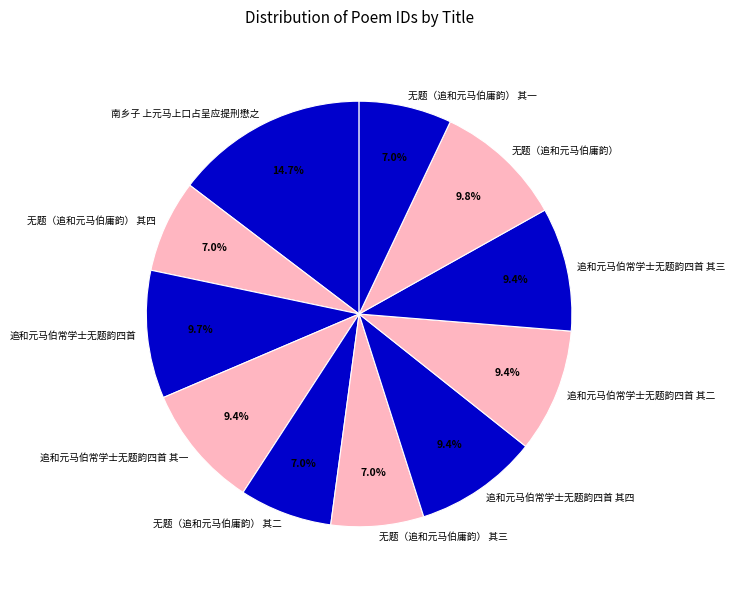

To the nearest percent, what percentage of the pie is 追和元马伯常学士无题韵四首 其四?

9%